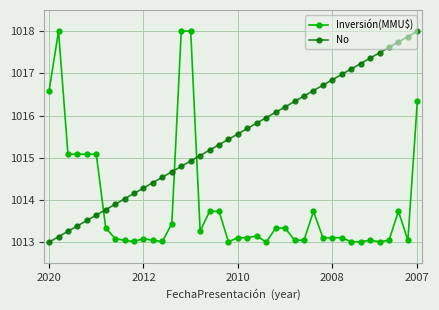

What is the value of the No point at the 18th from the left?

1015.2